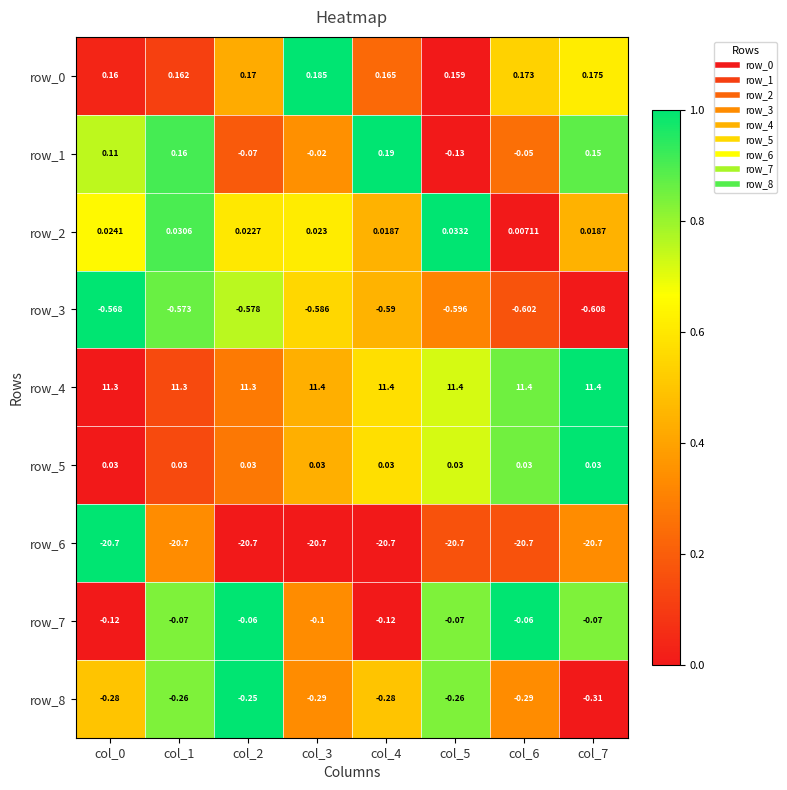

How many data points does each series have?

8